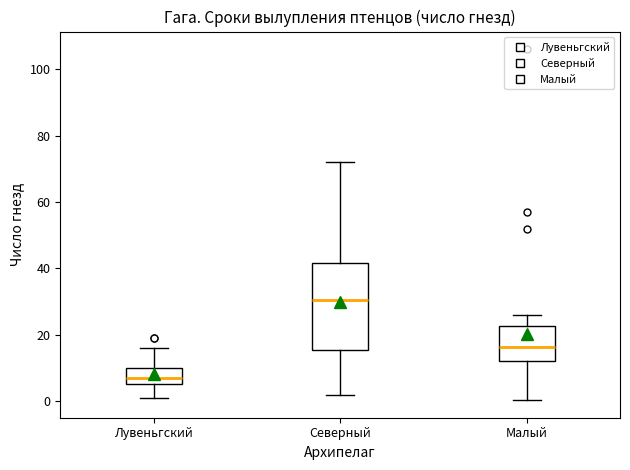

Reading left to right, transcribe this box plot: for each box, give where its median line is, the range the box spans, and where its two whiskers end, as read against the y-axis. The values are not printed on the chart, so give them approximately, as read against the axis.

Лувеньгский: median 8, box 6 to 10, whiskers 2 to 16
Северный: median 30, box 16 to 42, whiskers 2 to 72
Малый: median 16, box 12 to 22, whiskers 0 to 26